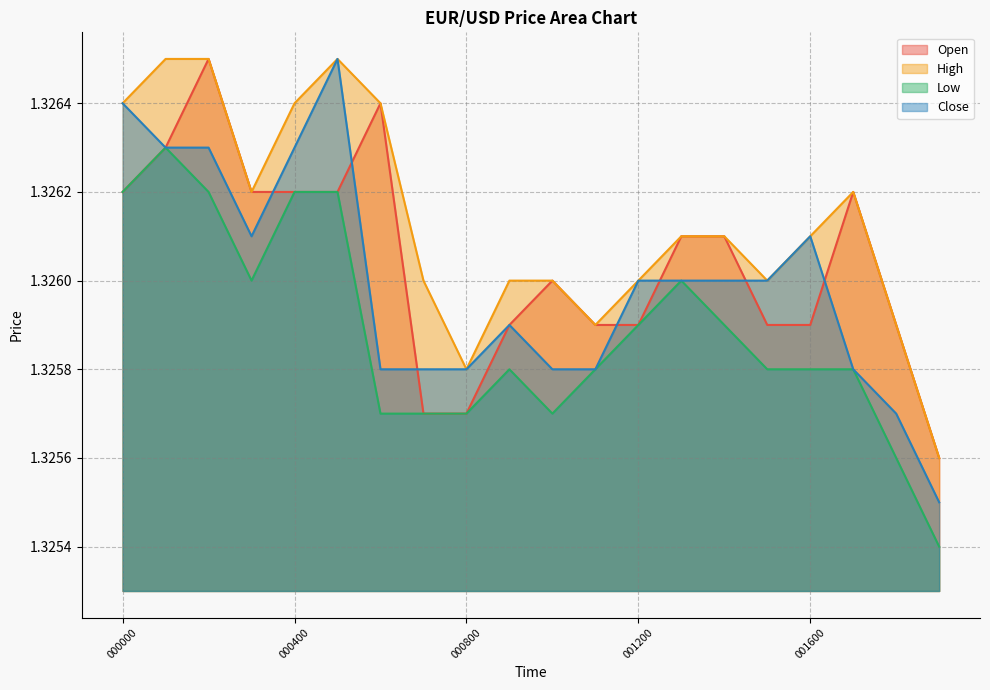

The value of High at 000100 is 1.3. True or false?

True